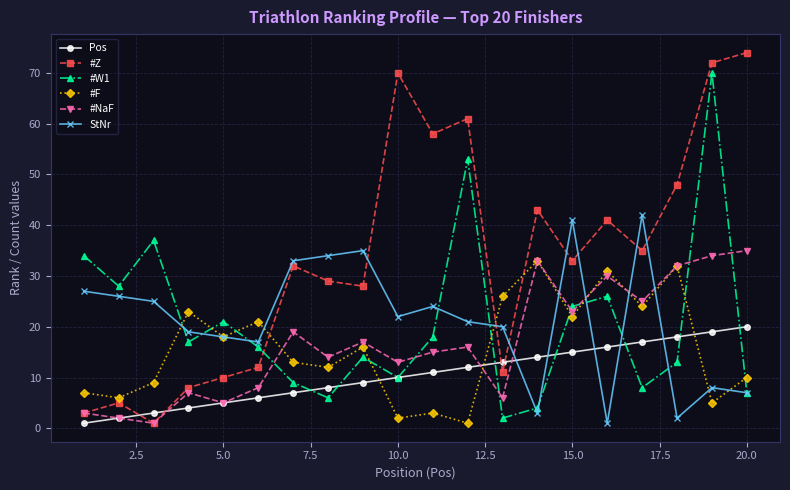

Reading left to right, transcribe all the data shown in this chart.

Pos: 1	2	3	4	5	6	7	8	9	10	11	12	13	14	15	16	17	18	19	20
#Z: 3	5	1	8	10	12	32	29	28	70	58	61	11	43	33	41	35	48	72	74
#W1: 34	28	37	17	21	16	9	6	14	10	18	53	2	4	24	26	8	13	70	7
#F: 7	6	9	23	18	21	13	12	16	2	3	1	26	33	22	31	24	32	5	10
#NaF: 3	2	1	7	5	8	19	14	17	13	15	16	6	33	23	30	25	32	34	35
StNr: 27	26	25	19	18	17	33	34	35	22	24	21	20	3	41	1	42	2	8	7